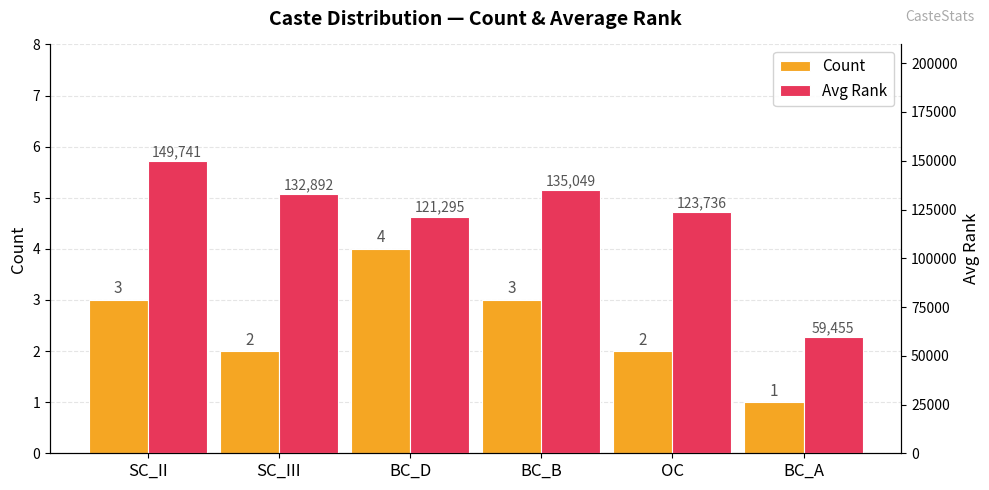

Reading right to left, list all the values displayed in this chart.

Count: BC_A=1	OC=2	BC_B=3	BC_D=4	SC_III=2	SC_II=3
Avg Rank: BC_A=59455	OC=123736	BC_B=135049	BC_D=121295	SC_III=132892	SC_II=149741